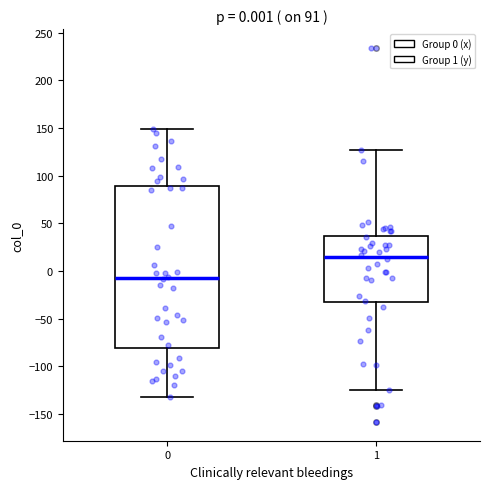

Which box is the tallest, from its lower edge to its upper edge?

0